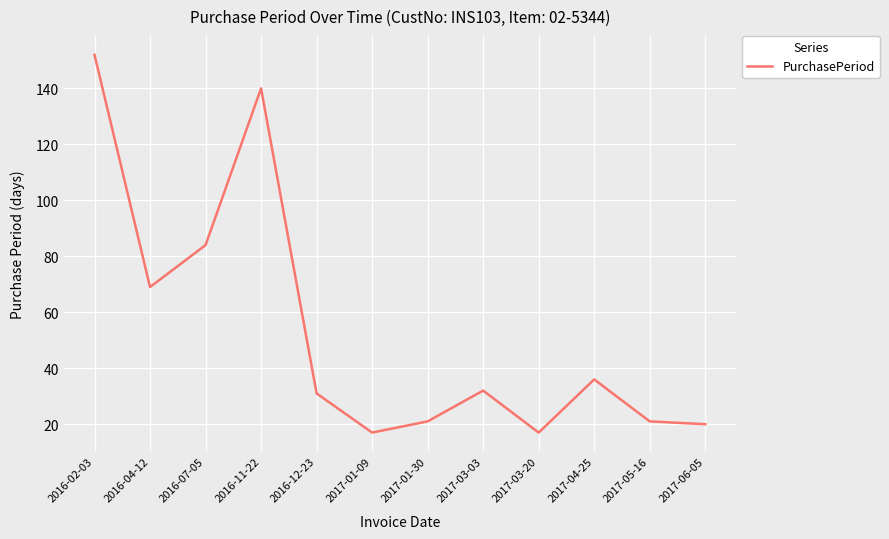

Reading left to right, transcribe all the data shown in this chart.

2016-02-03=152	2016-04-12=69	2016-07-05=84	2016-11-22=140	2016-12-23=31	2017-01-09=17	2017-01-30=21	2017-03-03=32	2017-03-20=17	2017-04-25=36	2017-05-16=21	2017-06-05=20